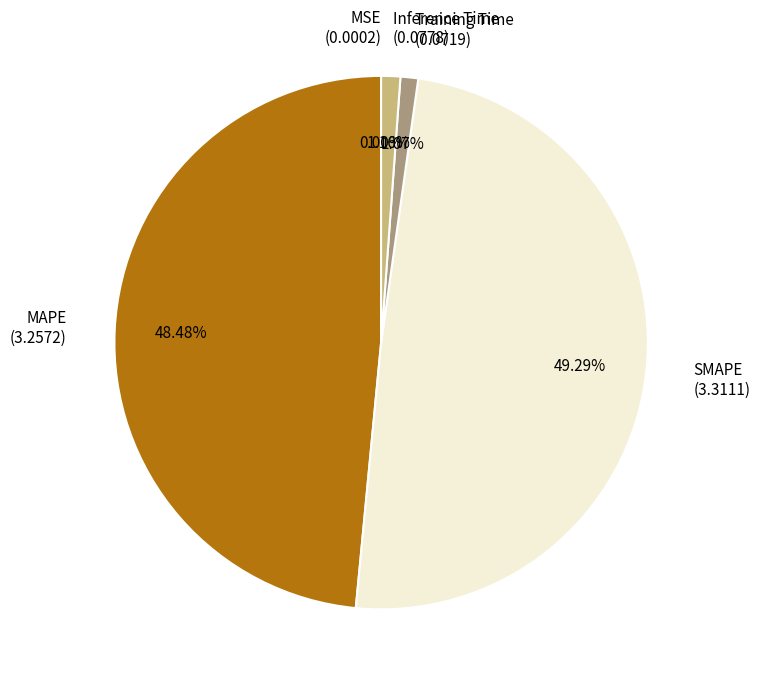

Between Inference Time (0.0778) and MAPE (3.2572), which is larger?

MAPE (3.2572)